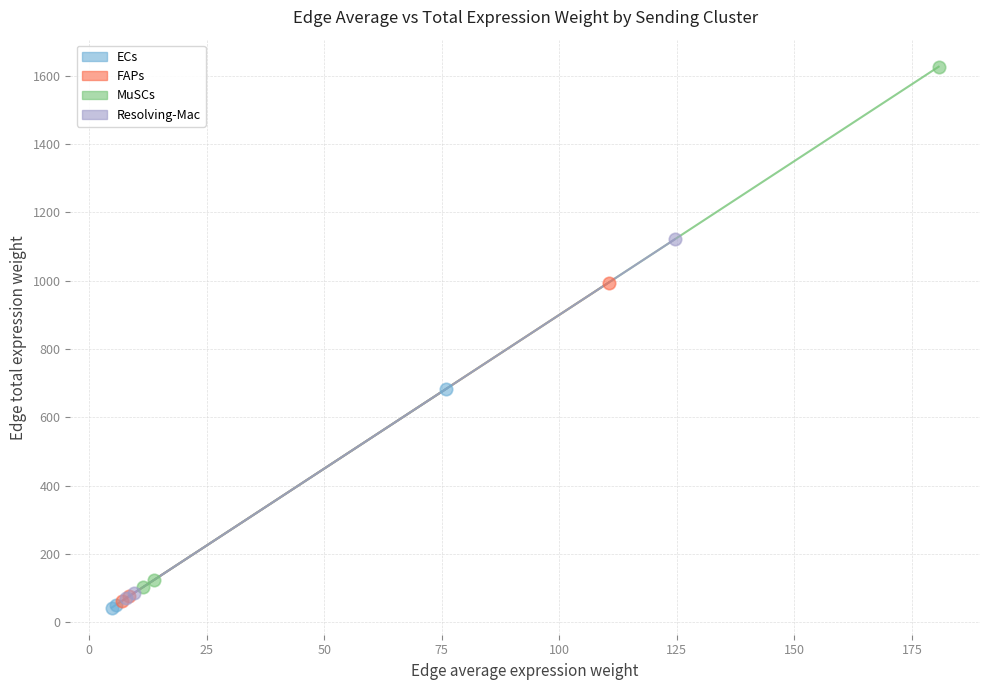

What are all the series names shown in the legend?

ECs, FAPs, MuSCs, Resolving-Mac